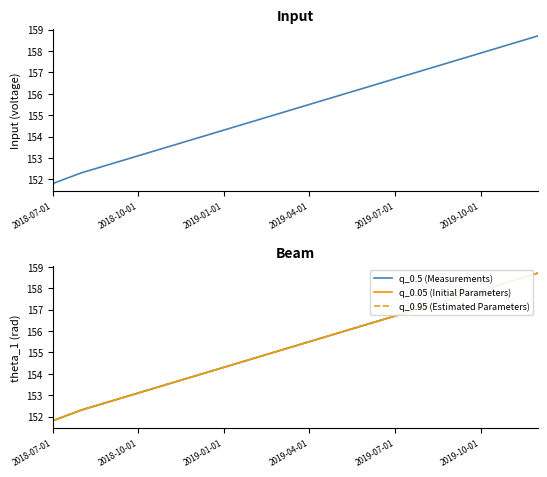

True or false: q_0.95 (Estimated Parameters) and q_0.05 (Initial Parameters) cross at least once.

False